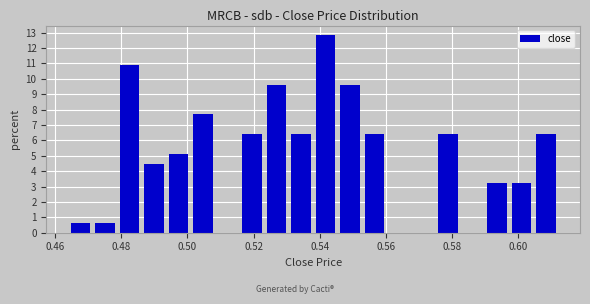

Around what value on the x-axis is the tallest bar? Give the approximate position of its centre, as read against the axis.

0.542